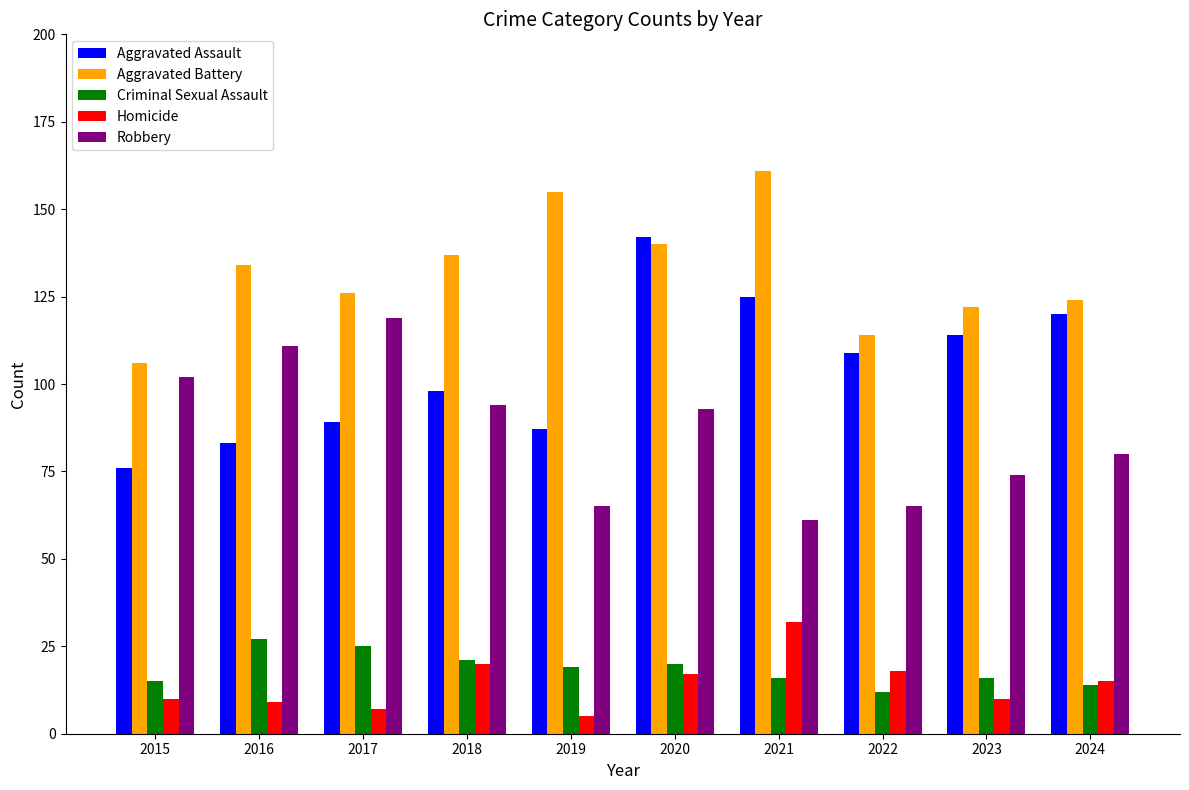

At which category does the chart reach its minimum across all series?

2019